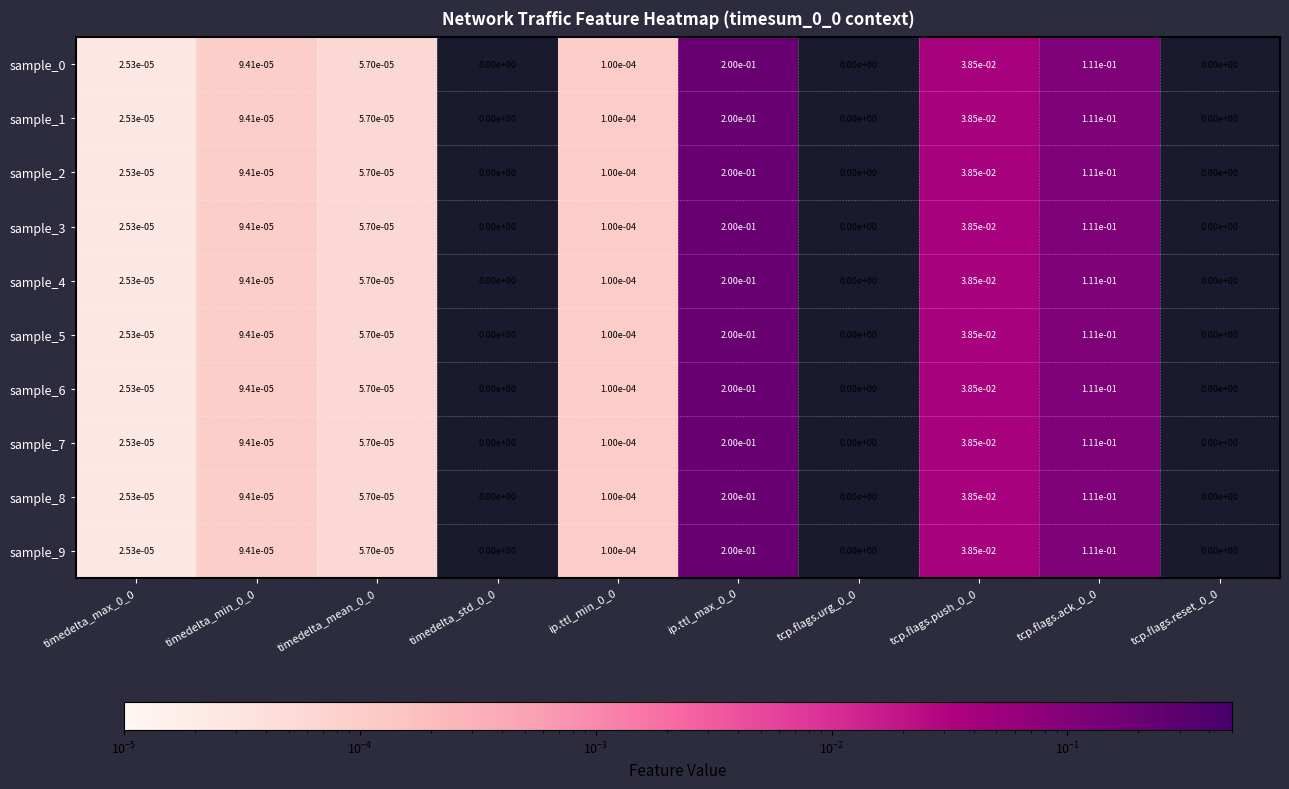

True or false: sample_4 has a value of 0.0 at tcp.flags.push_0_0.

True